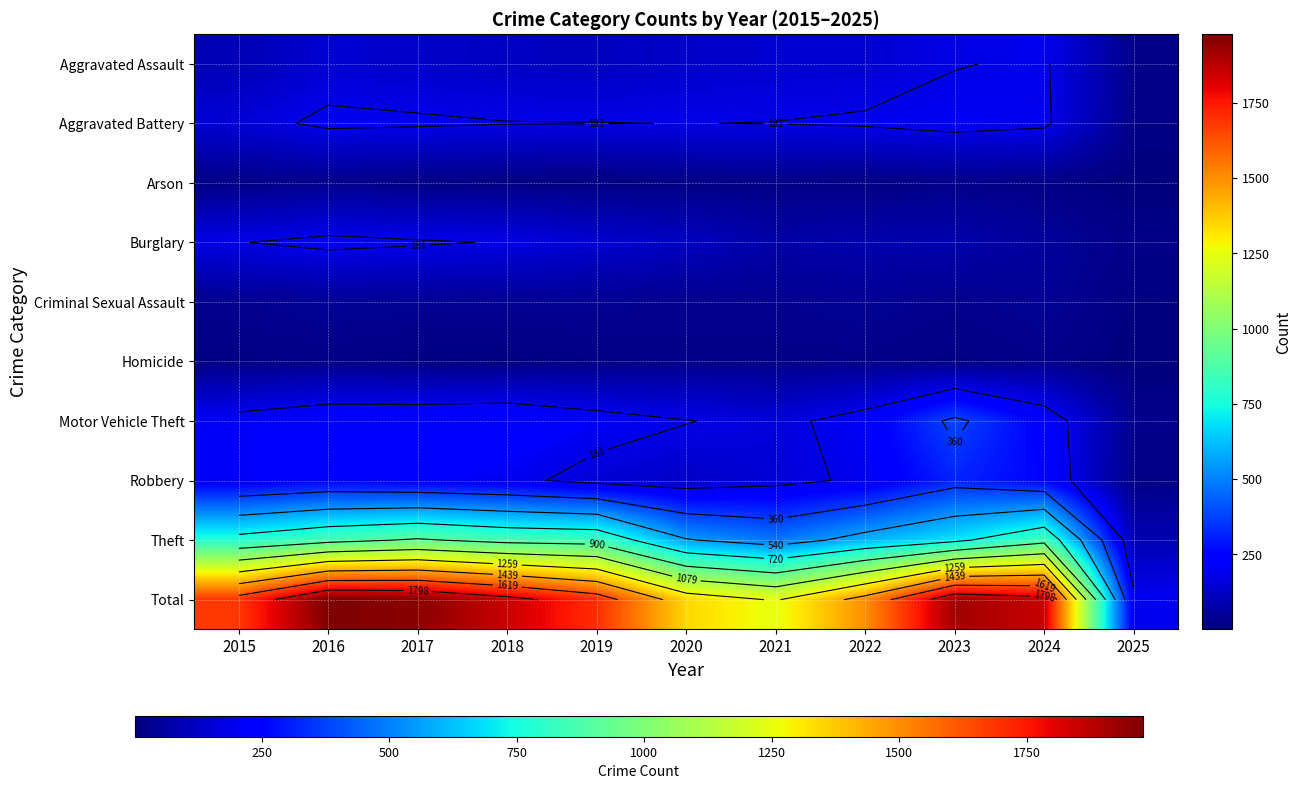

The Aggravated Battery series shows 256 at 2017. True or false?

False